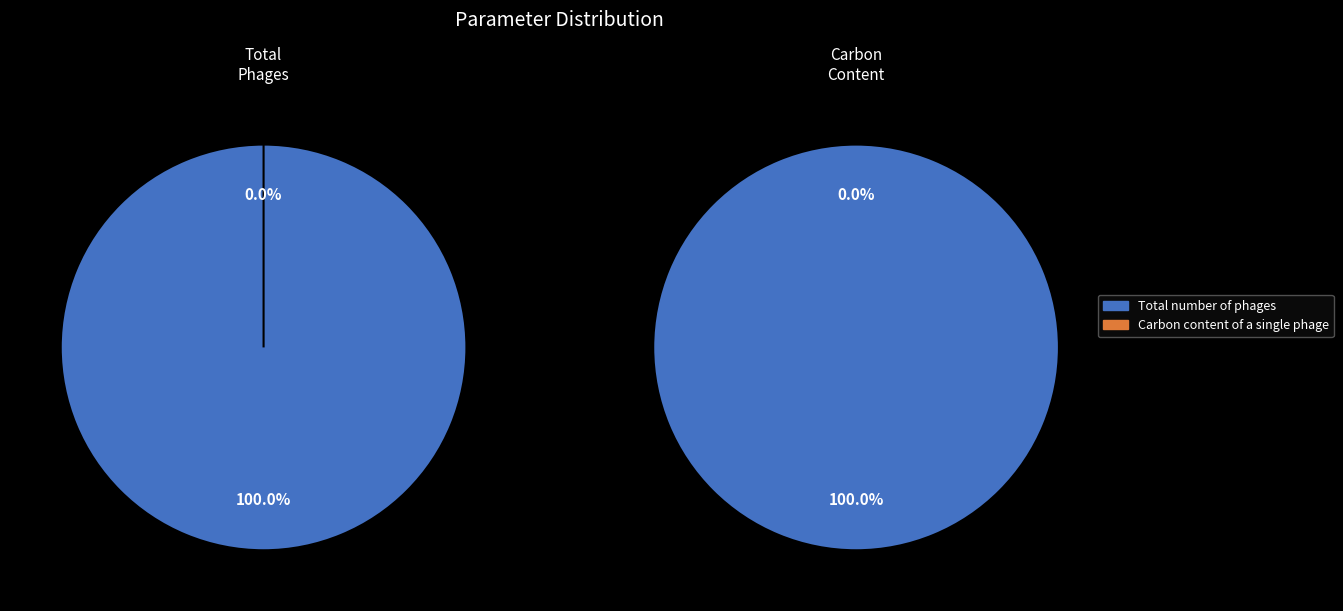

What percentage is the Total number of phages slice, to the nearest percent?

100%